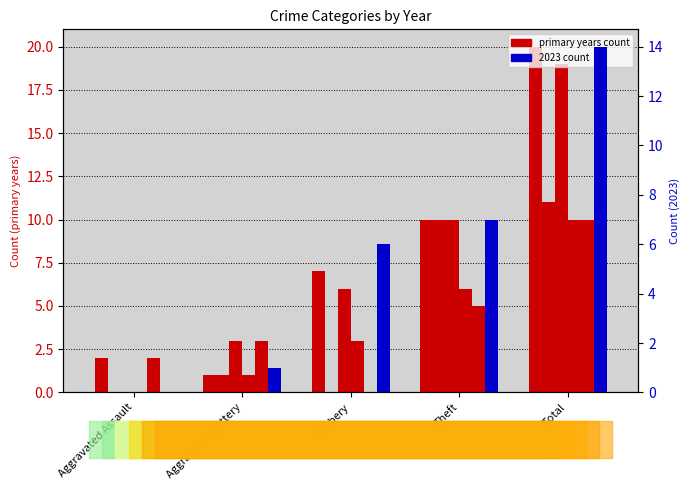

At how many categories does at least one series exceed 11?

1